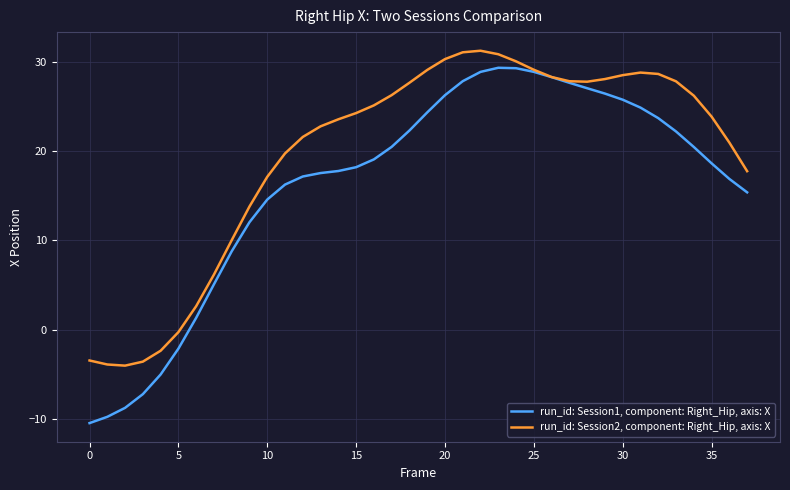

What is the sum of all run_id: Session2, component: Right_Hip, axis: X values?

749.3